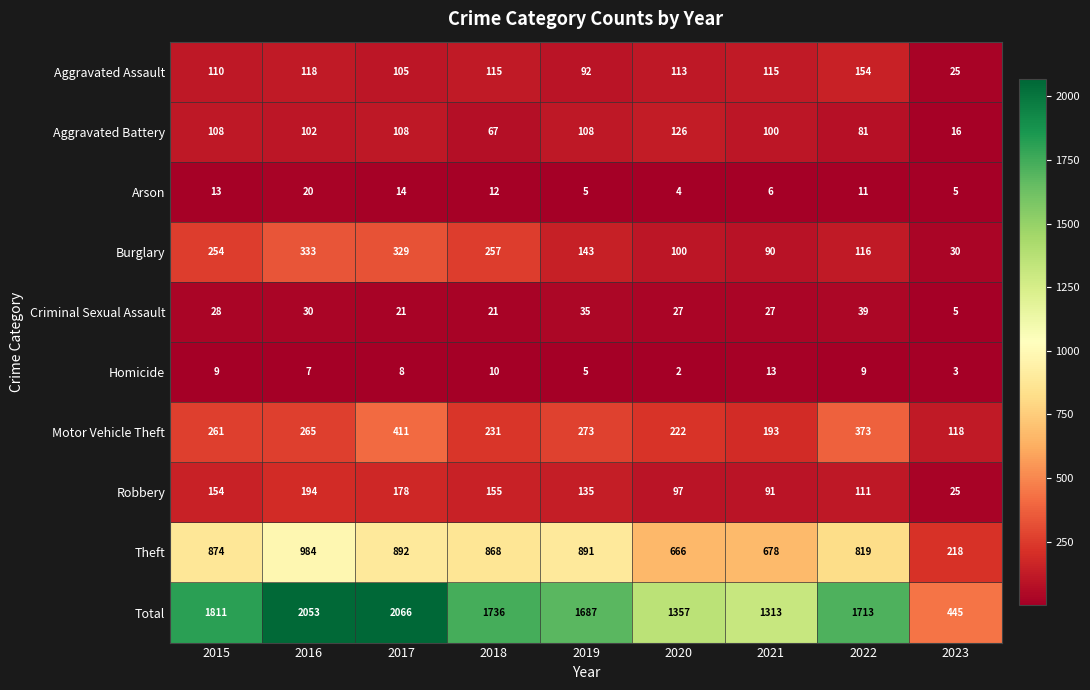

What is the difference between the maximum and second lowest values in the Aggravated Assault series?

62